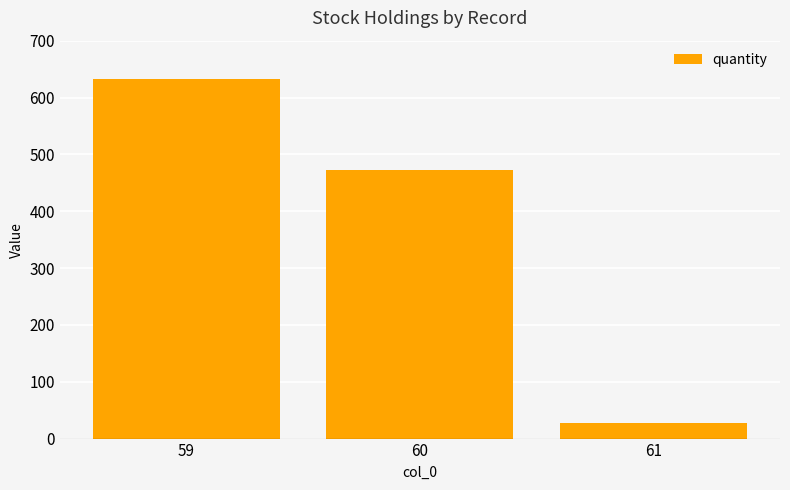

Approximately how many times larger is the value at 61 compared to 60?

0.1